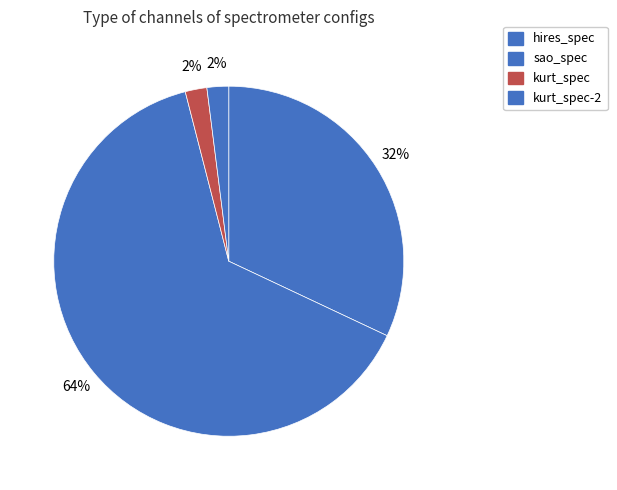

Which slice is the smallest?

kurt_spec